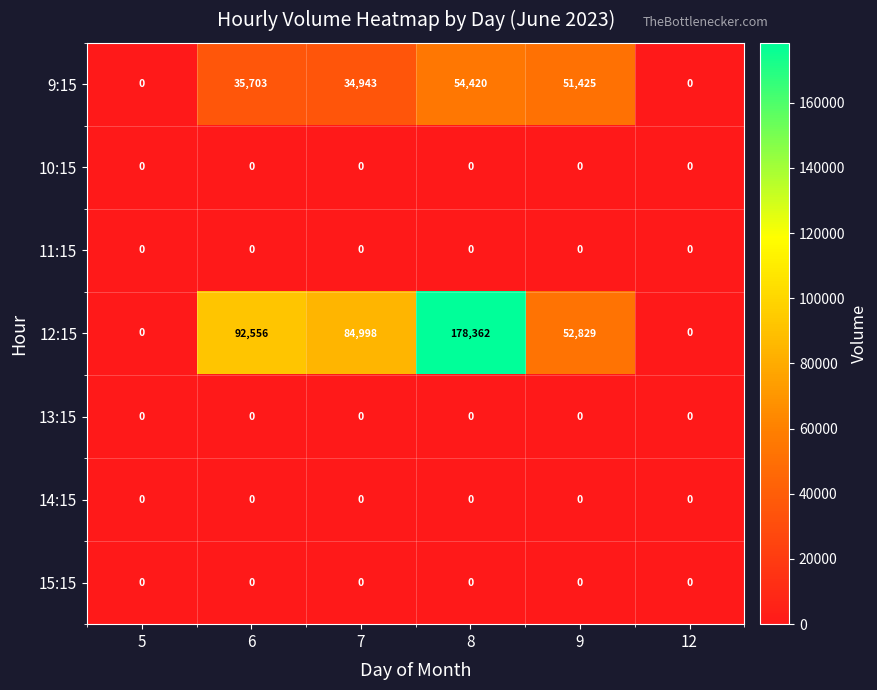

At which label does 12:15 first exceed 84998?

6